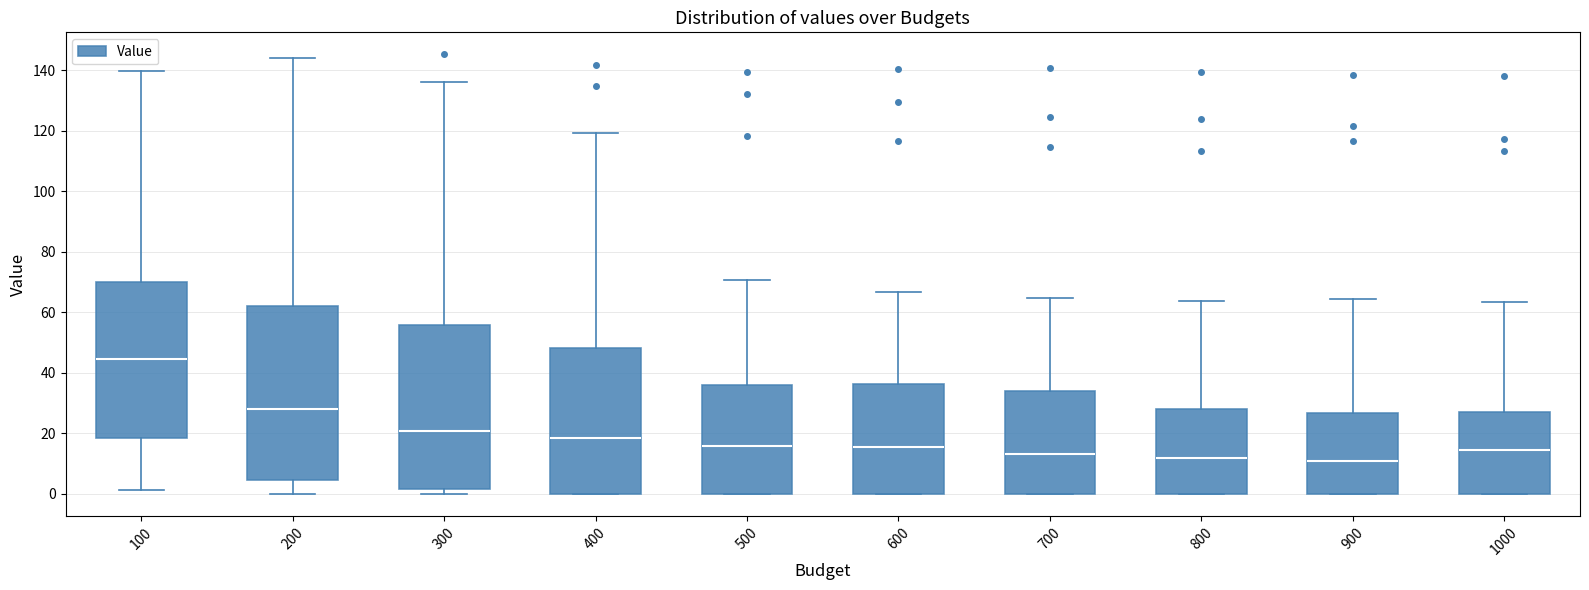

Reading left to right, read every box against the y-axis: the position of its median line, the range the box covers, and the ends of its whiskers. The values are not printed on the chart, so give them approximately, as read against the axis.

100: median 44, box 18 to 70, whiskers 2 to 140
200: median 28, box 4 to 62, whiskers 0 to 144
300: median 20, box 2 to 56, whiskers 0 to 136
400: median 18, box 0 to 48, whiskers 0 to 120
500: median 16, box 0 to 36, whiskers 0 to 70
600: median 16, box 0 to 36, whiskers 0 to 66
700: median 14, box 0 to 34, whiskers 0 to 64
800: median 12, box 0 to 28, whiskers 0 to 64
900: median 10, box 0 to 26, whiskers 0 to 64
1000: median 14, box 0 to 28, whiskers 0 to 64